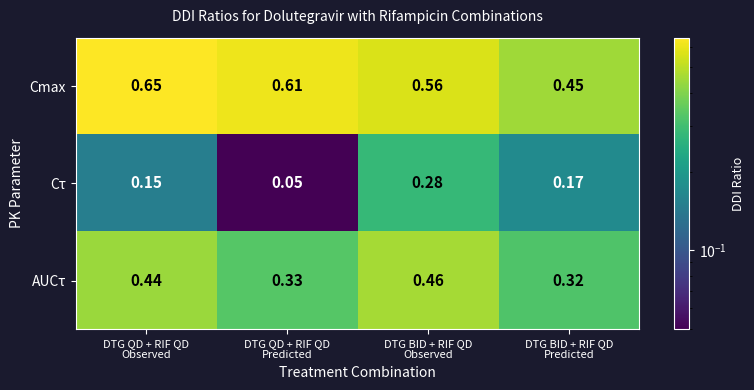

Which series has the largest range (max minus min)?

Cτ